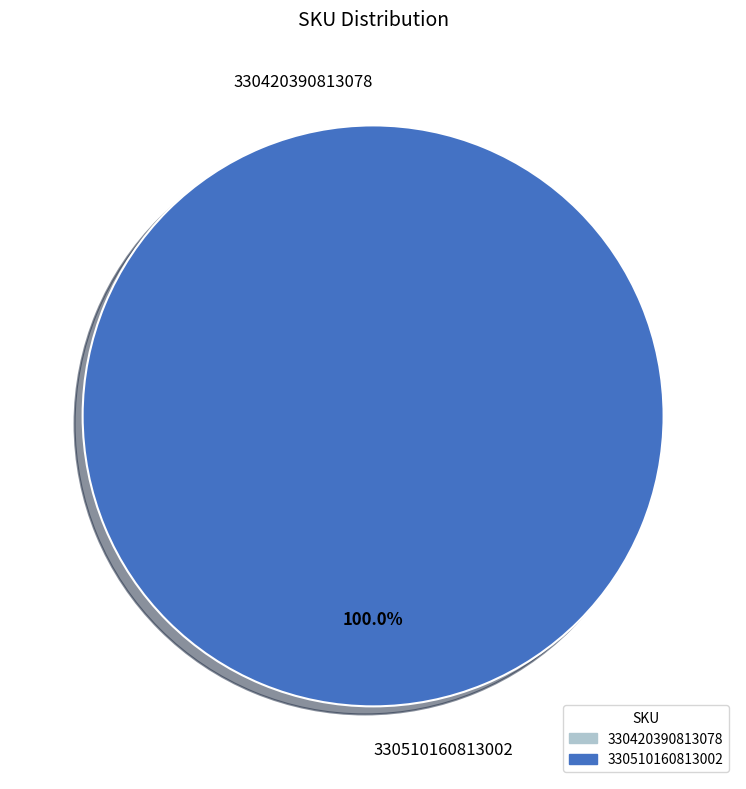

True or false: 330510160813002 accounts for 100% of the total.

True